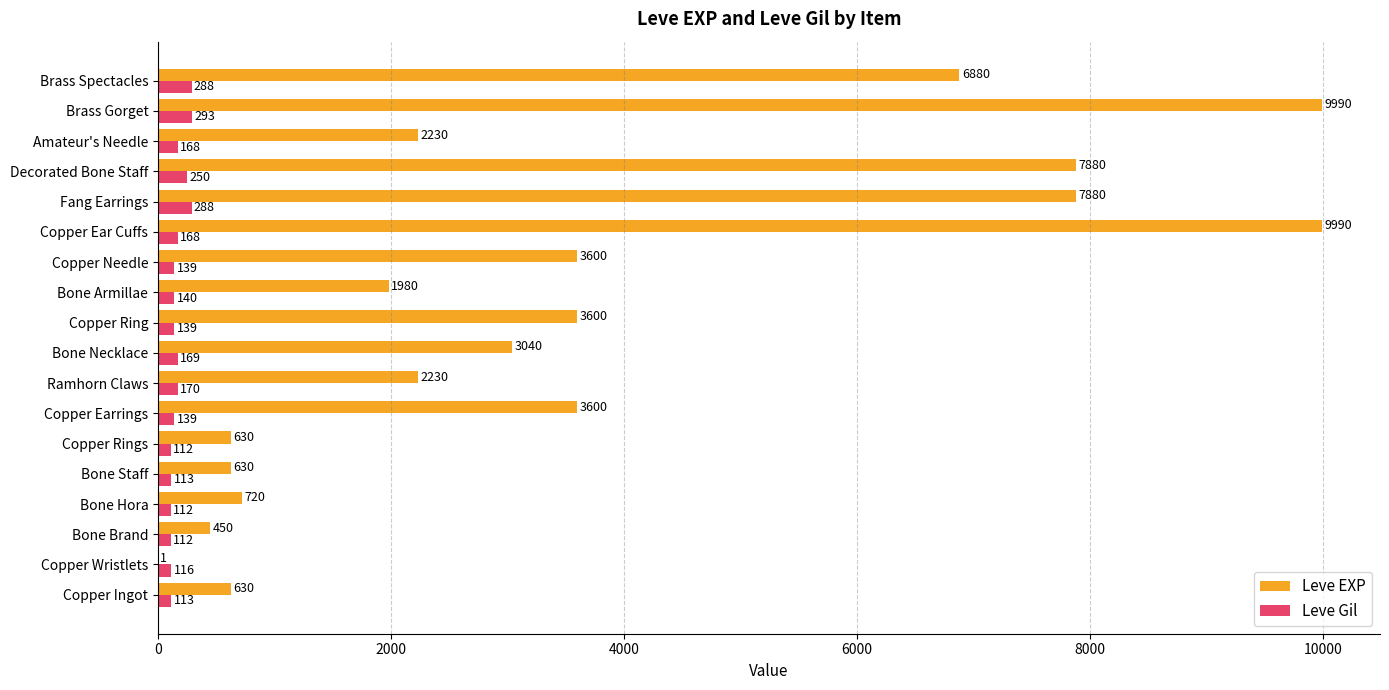

Is it true that Leve Gil equals 170 at Ramhorn Claws?

True